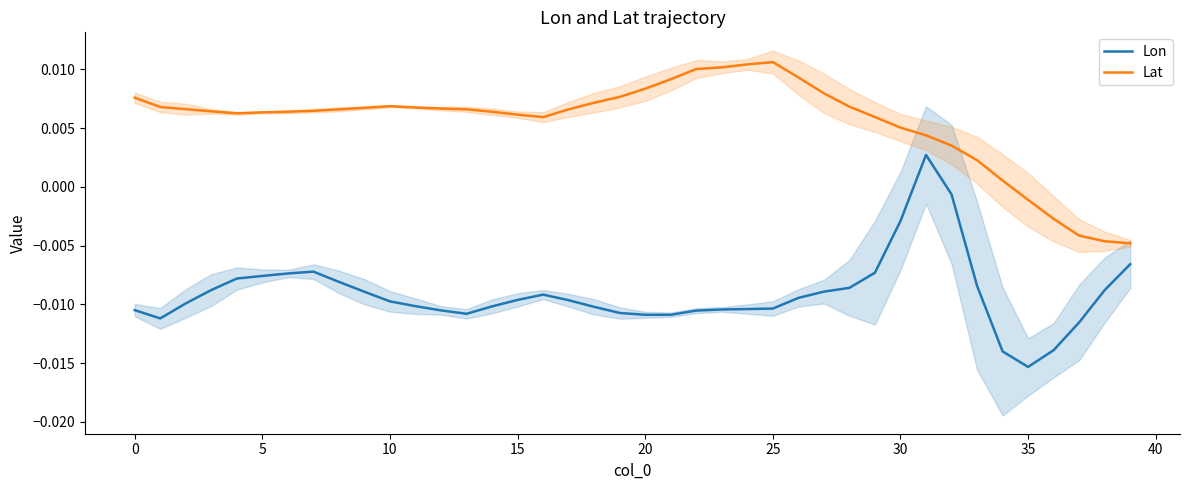

Where does the Lon series first go above 0?

31